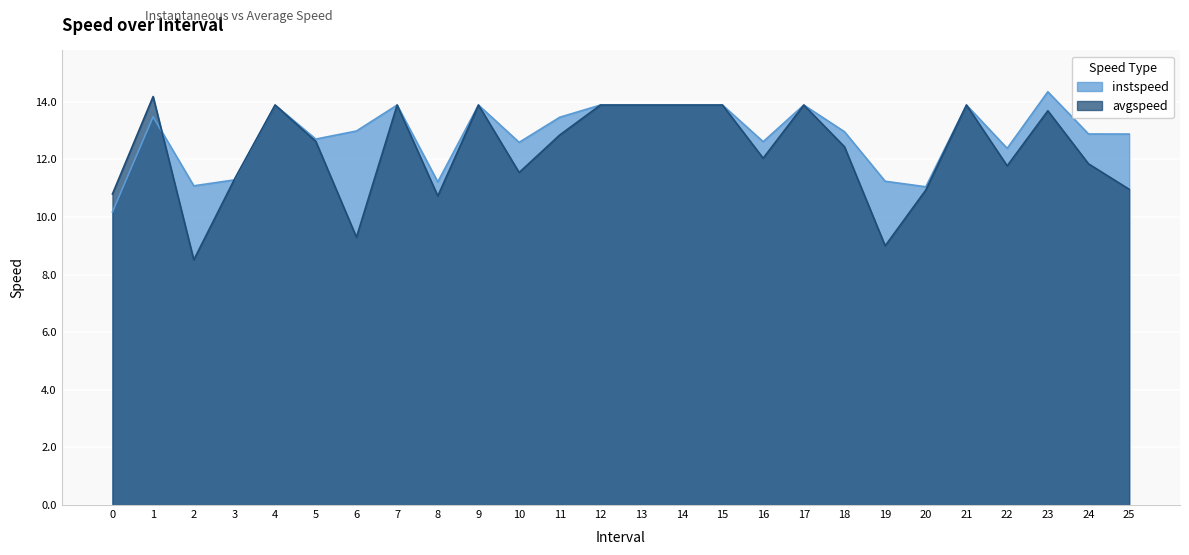

List the series in order of their peak value, highest first.

instspeed, avgspeed